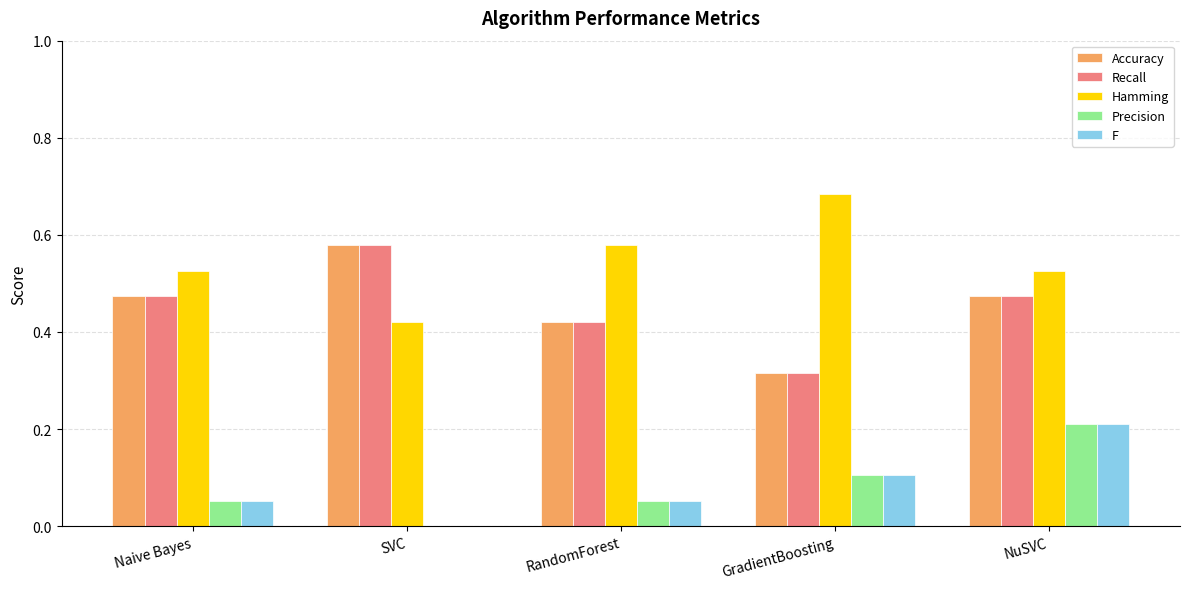

Which series has the largest total across all categories?

Hamming